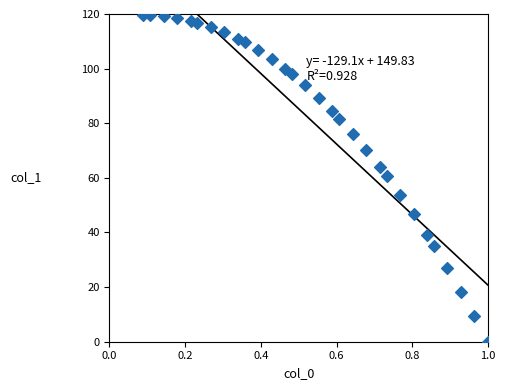

What is the range of Y values (max minus min)?

119.8